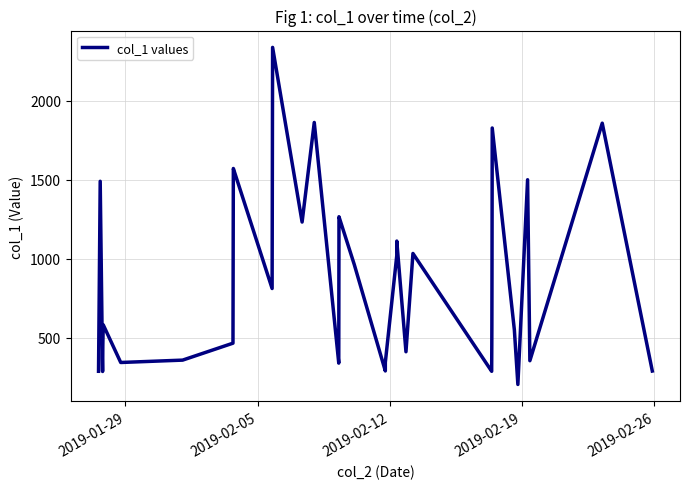

True or false: there are more than 0 points higher than both neighbors.

True